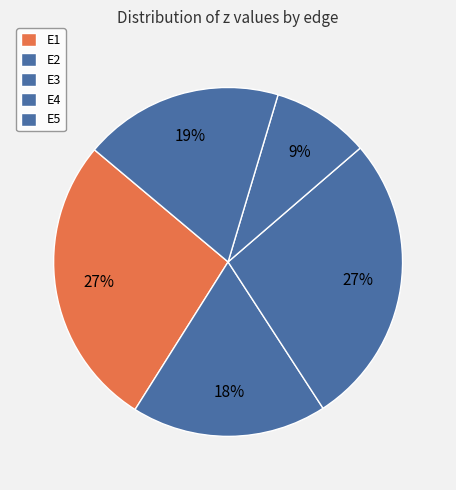

The E1 slice represents 14% of the pie. True or false?

False